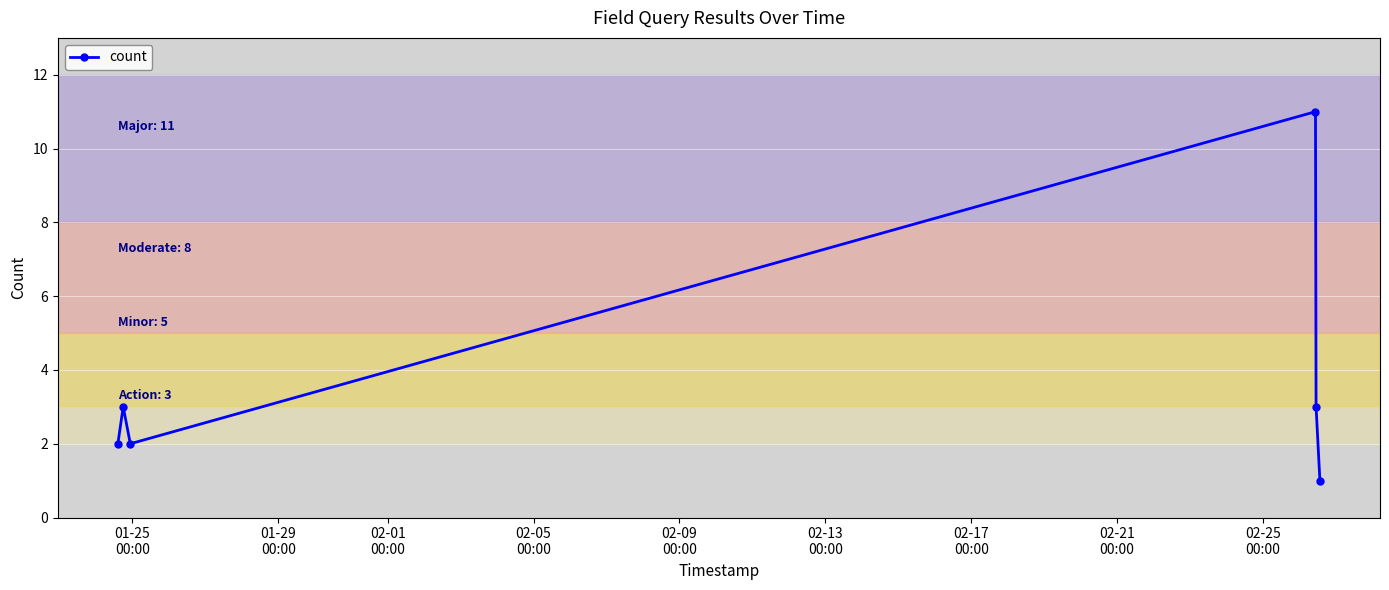

True or false: the data has more than 1 interior local peaks.

True